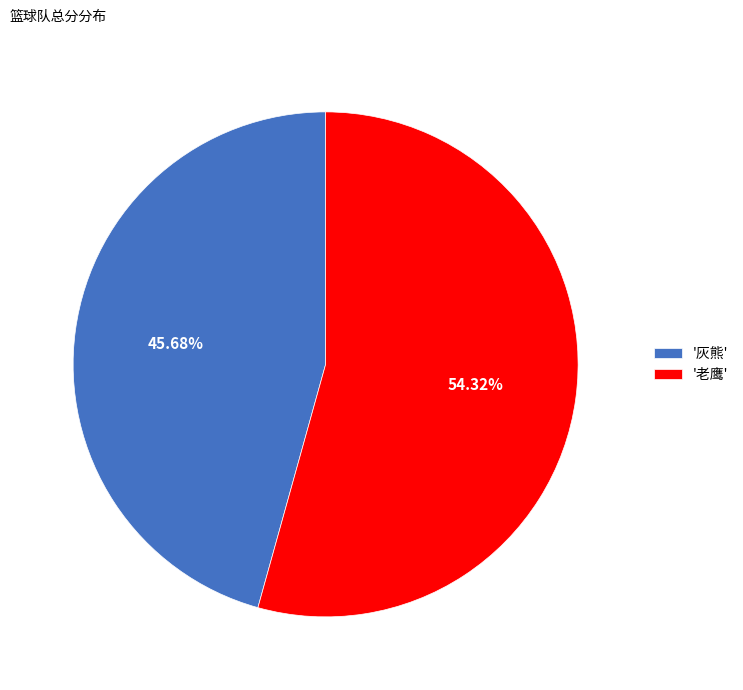

Which slice is the smallest?

'灰熊'